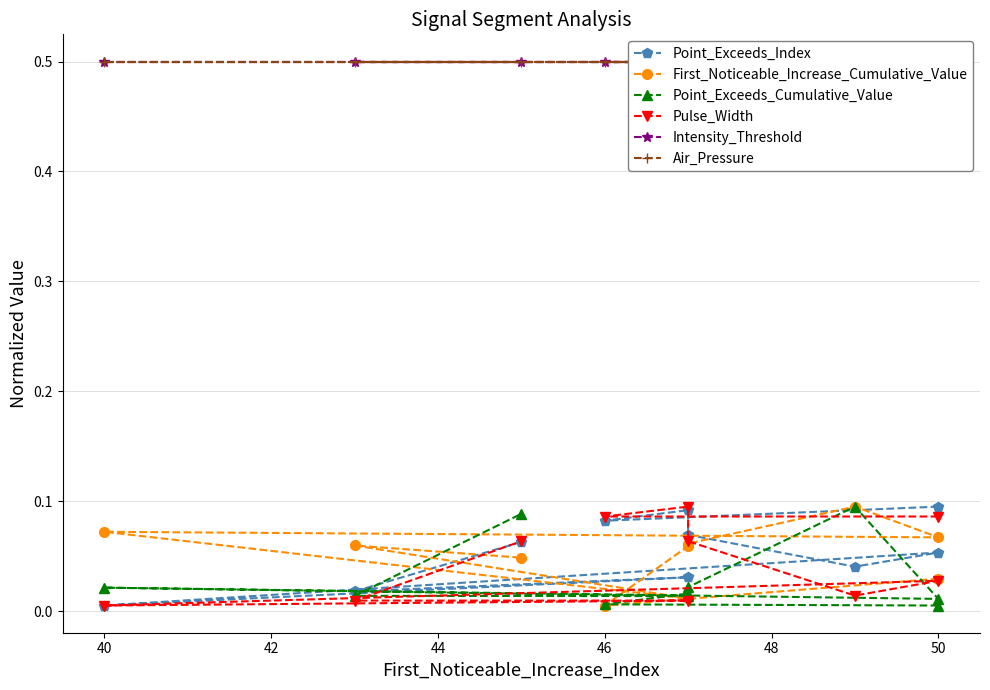

At which category does the chart reach its minimum across all series?

40